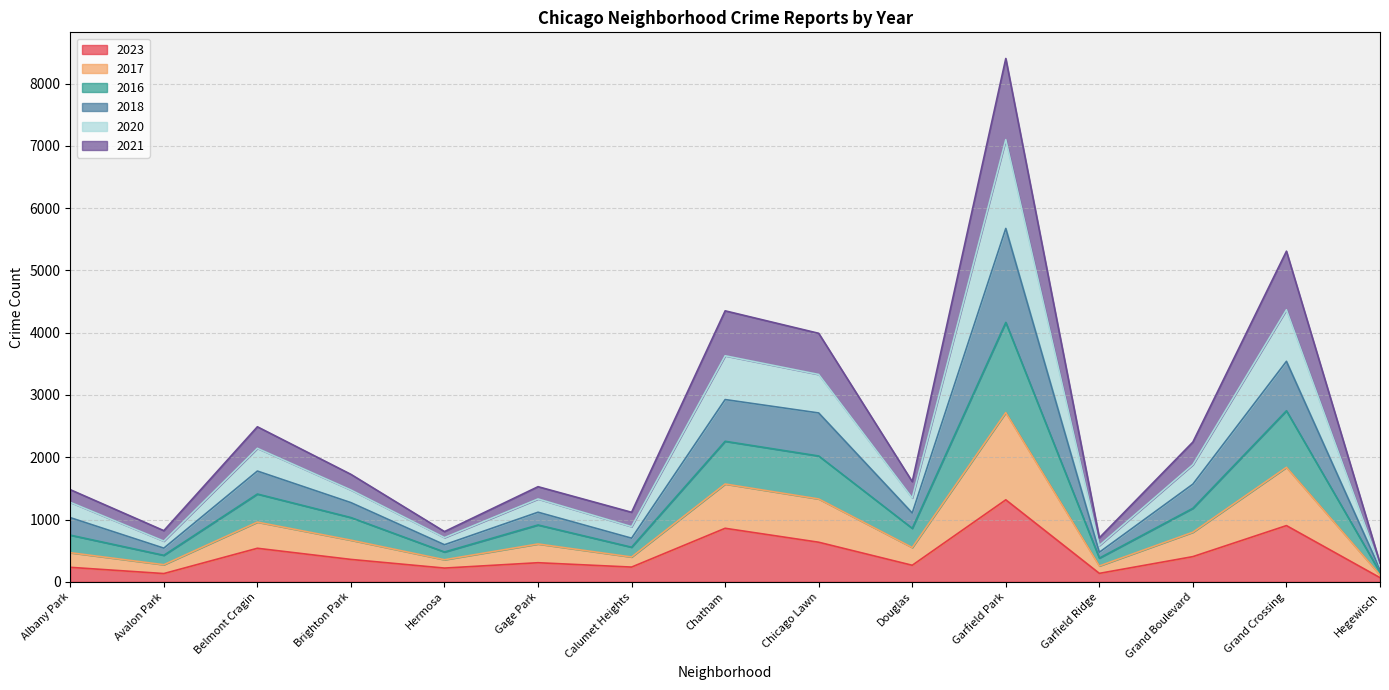

At which category does the chart reach its peak across all series?

Garfield Park